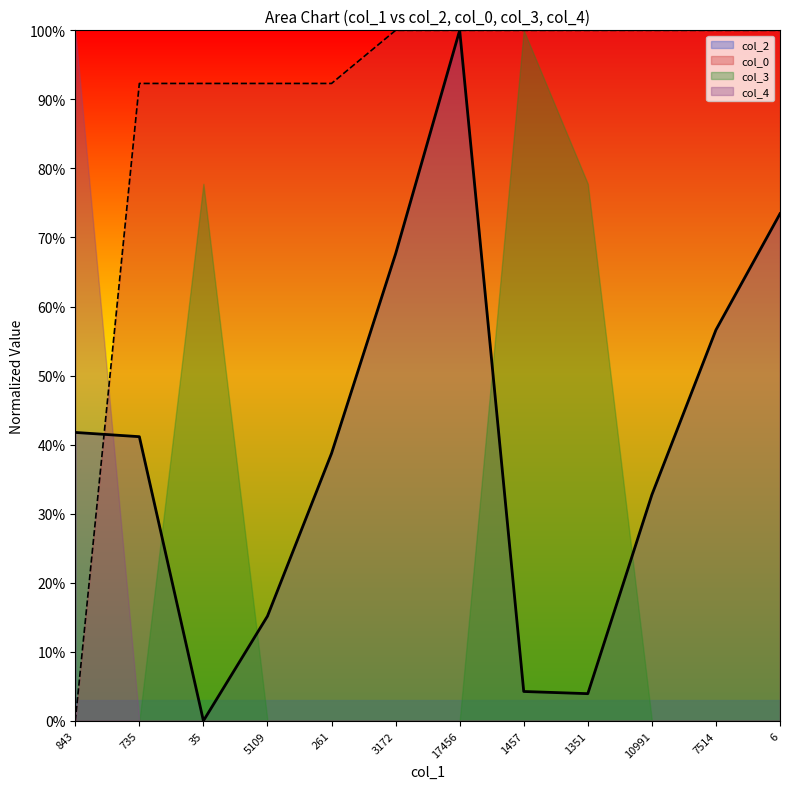

At which category is the sum across all series the highest?

17456